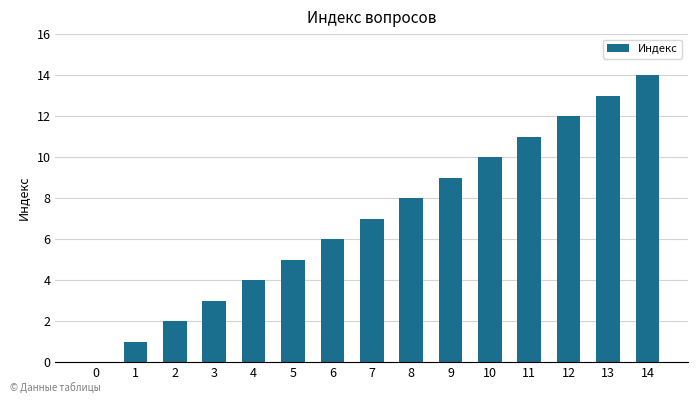

Is it true that the value at 13 is 13?

True